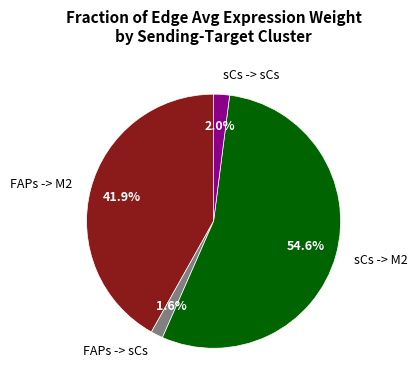

What percentage is the FAPs -> M2 slice, to the nearest percent?

42%